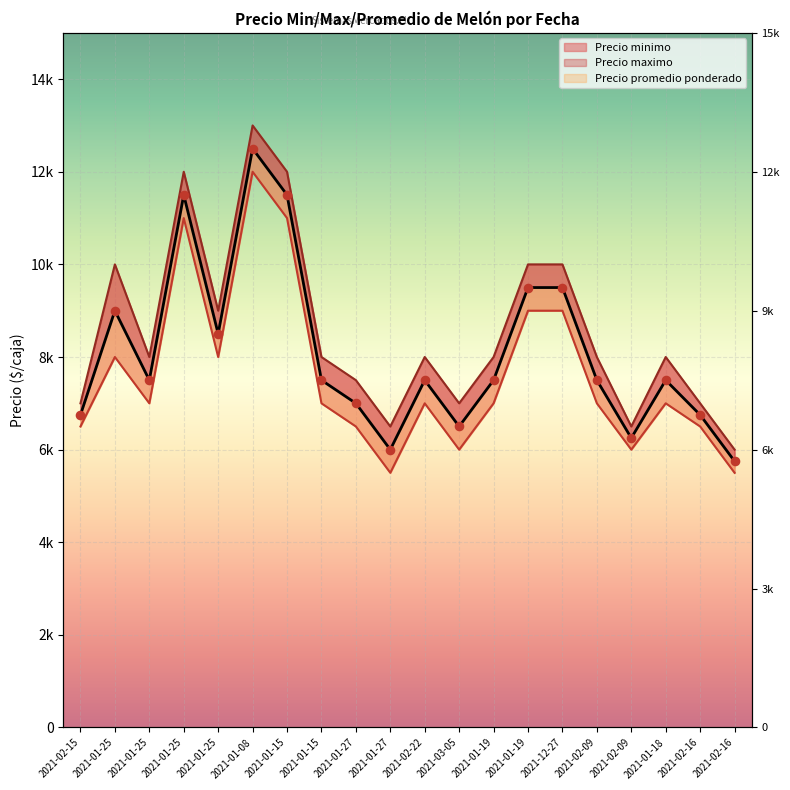

At how many categories does at least one series exceed 10589?

3